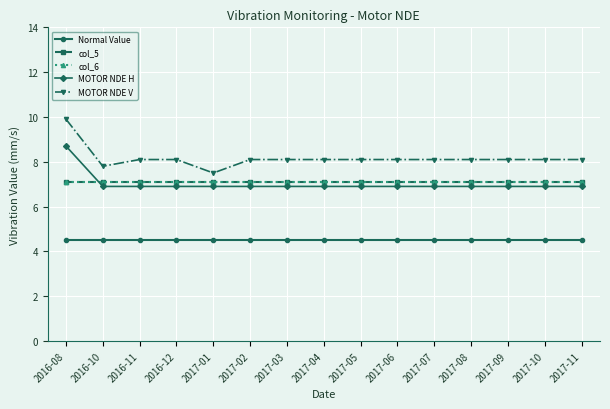

What is the difference between the maximum and minimum values in the MOTOR NDE H series?

1.8